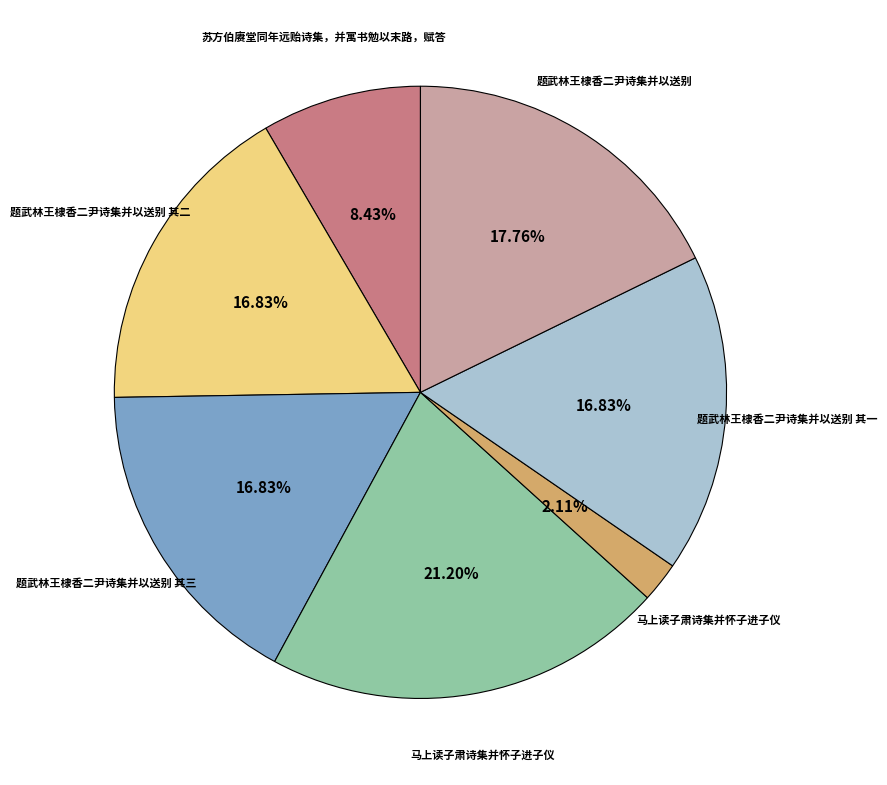

Is there any slice that represents more than half of the pie?

No